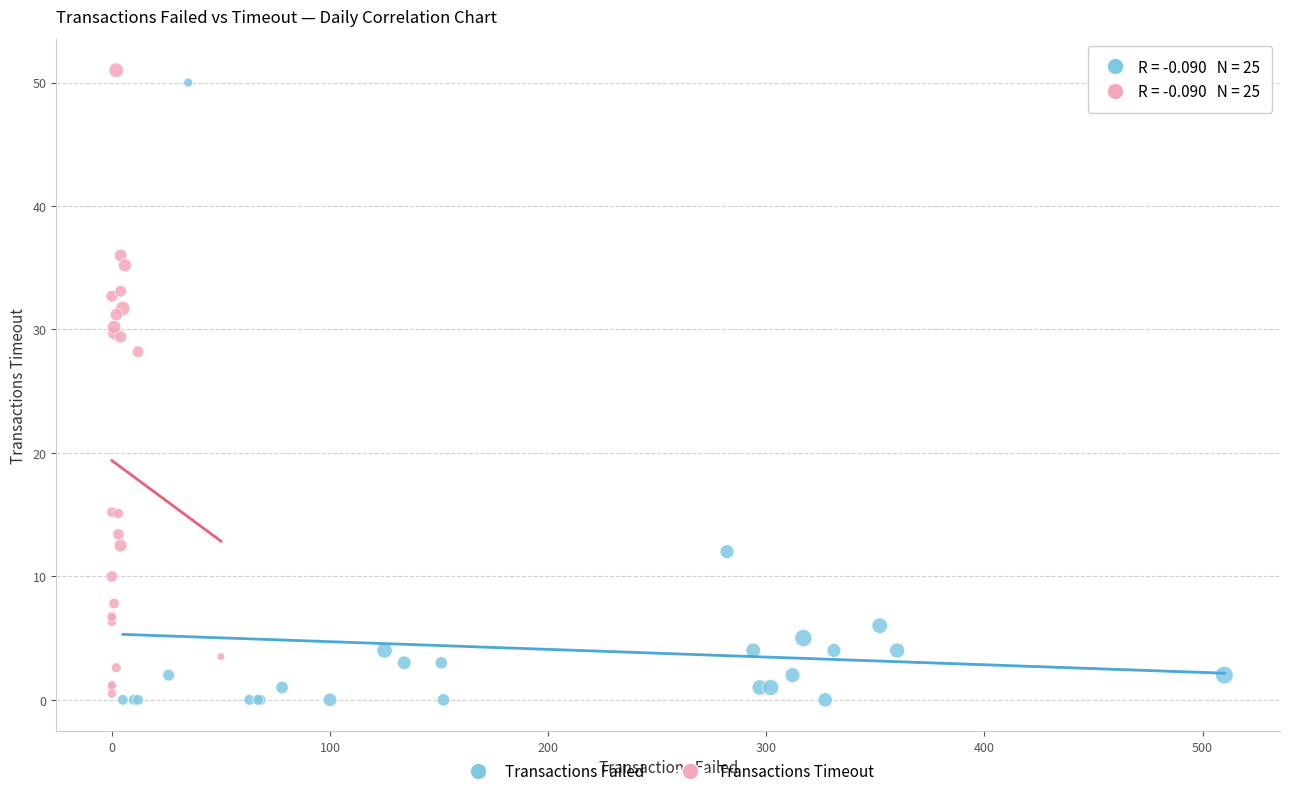

What are all the series names shown in the legend?

Transactions Failed, Transactions Timeout